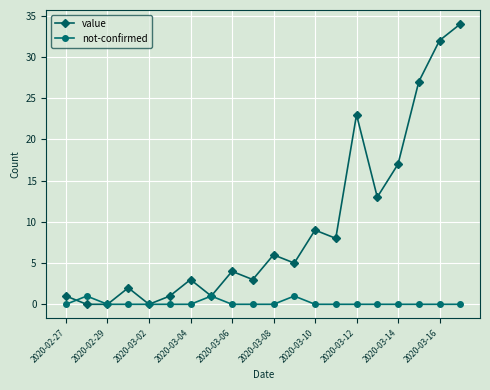

List the series in order of their overall mean, highest first.

value, not-confirmed